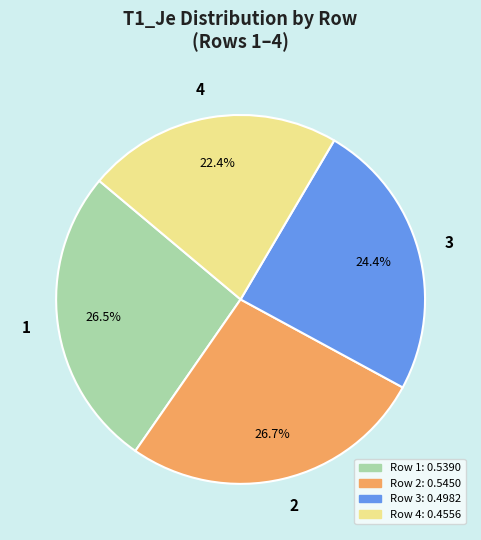

Is the sum of 1 and 4 greater than half?

No